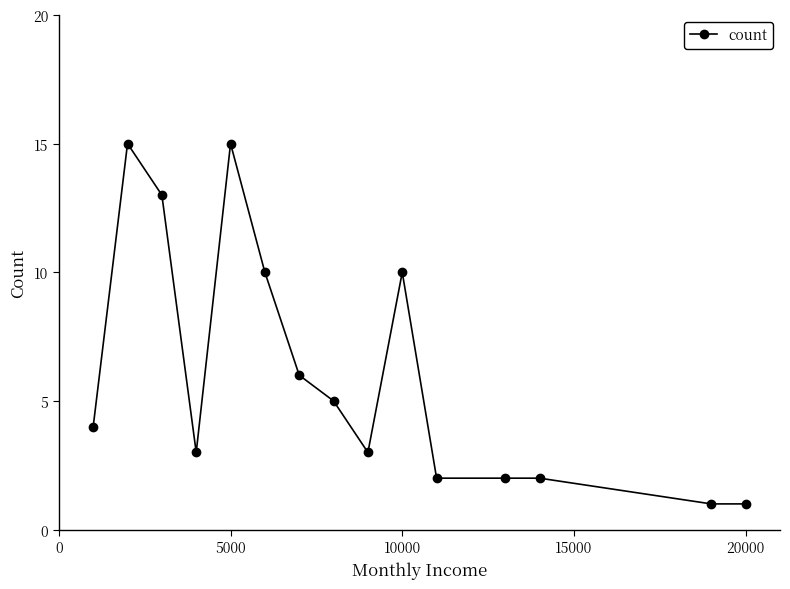

True or false: there are more than 1 points higher than both neighbors.

True